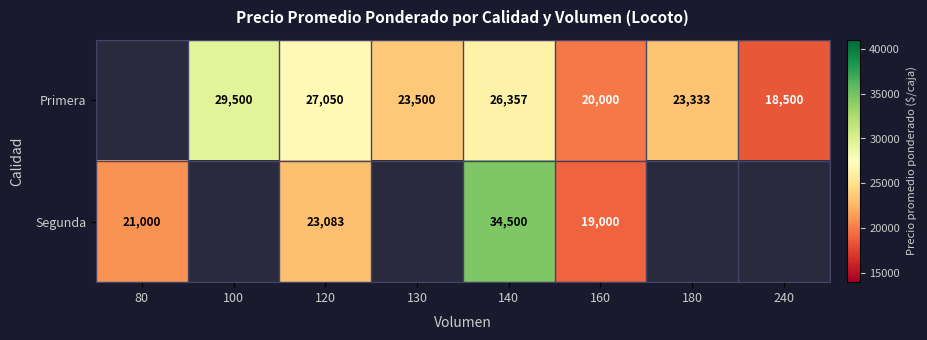

At which category is the sum across all series the highest?

140